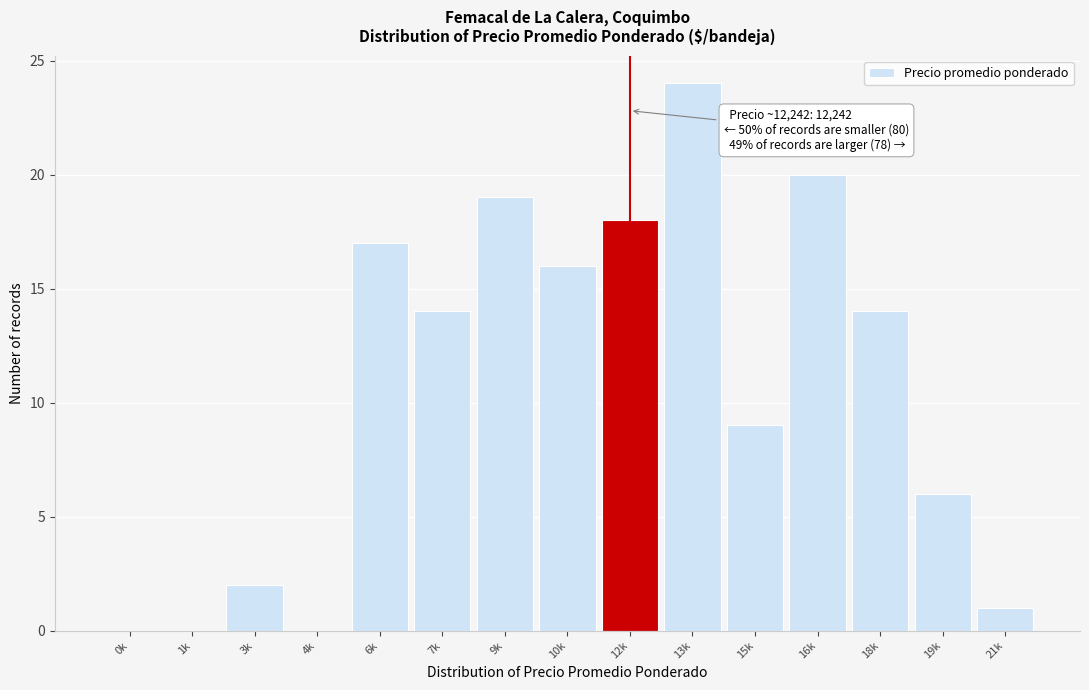

Reading left to right, list all the values displayed in this chart.

0k=0	1k=0	3k=2	4k=0	6k=17	7k=14	9k=19	10k=16	12k=18	13k=24	15k=9	16k=20	18k=14	19k=6	21k=1